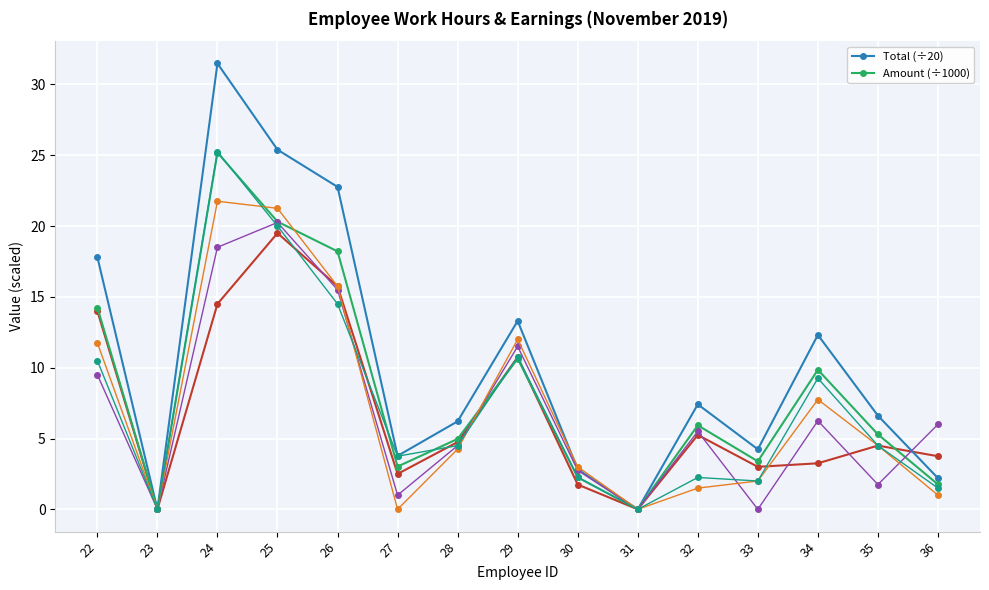

What is the total value across all series at 28?

11.2